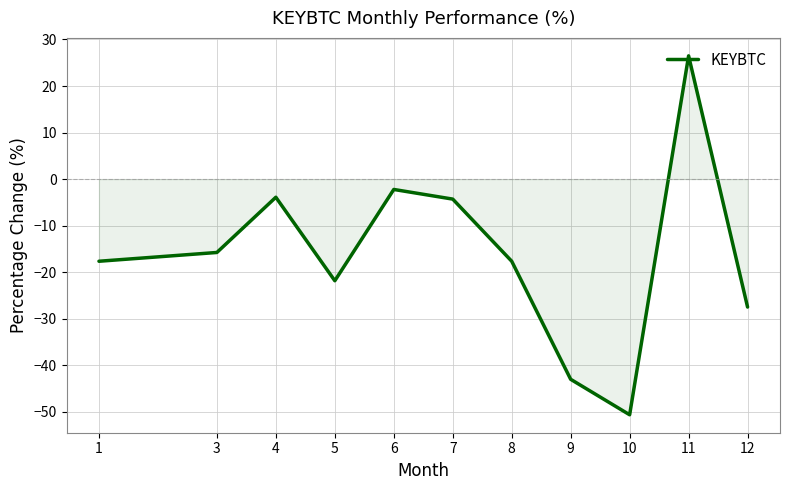

Is it true that the value at 7 is -1.7?

False